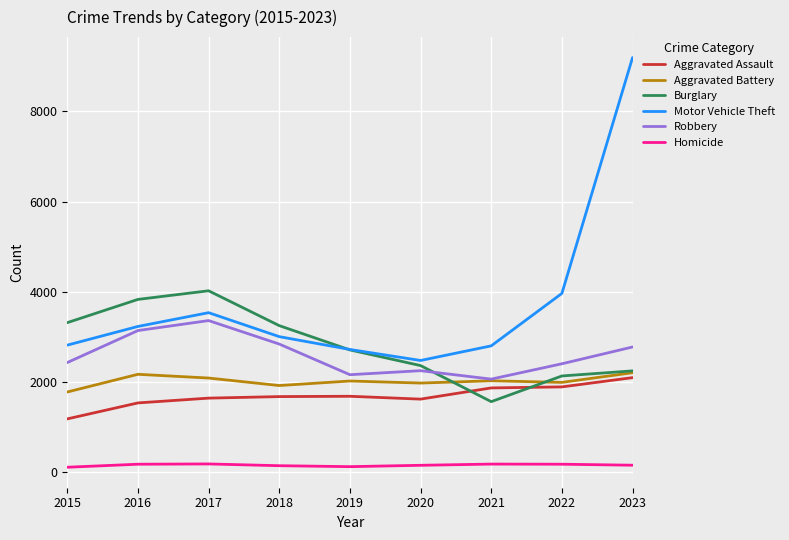

Which series has the largest total across all categories?

Motor Vehicle Theft